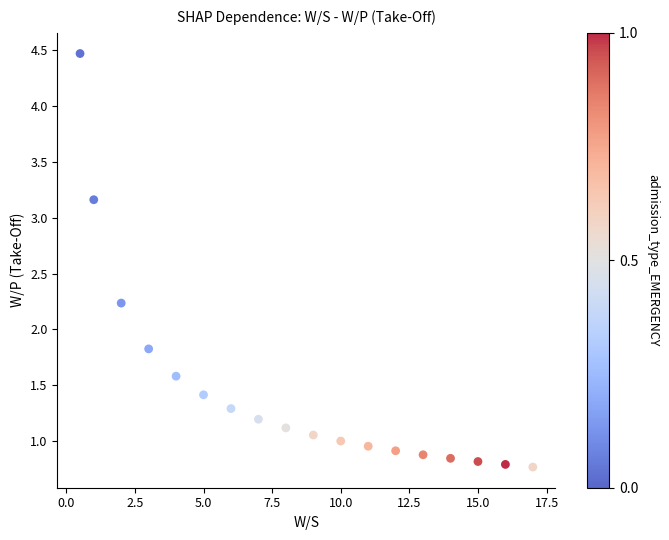

What is the range of X values (max minus min)?

16.5